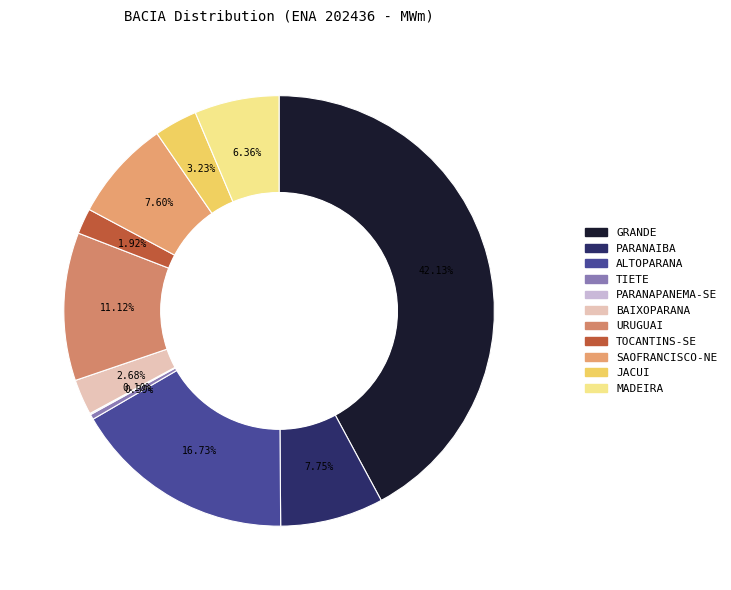

Is it true that SAOFRANCISCO-NE is 1% of the pie?

False